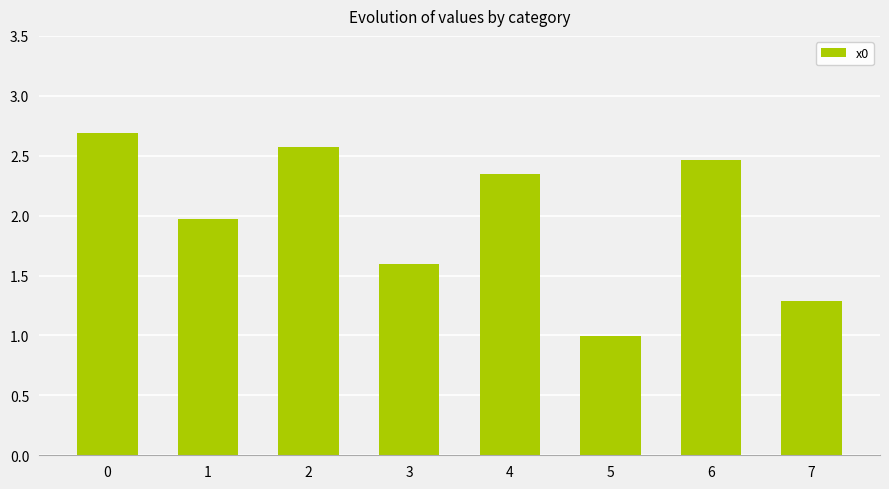

What is the sum of the values at 7 and 3?

2.9